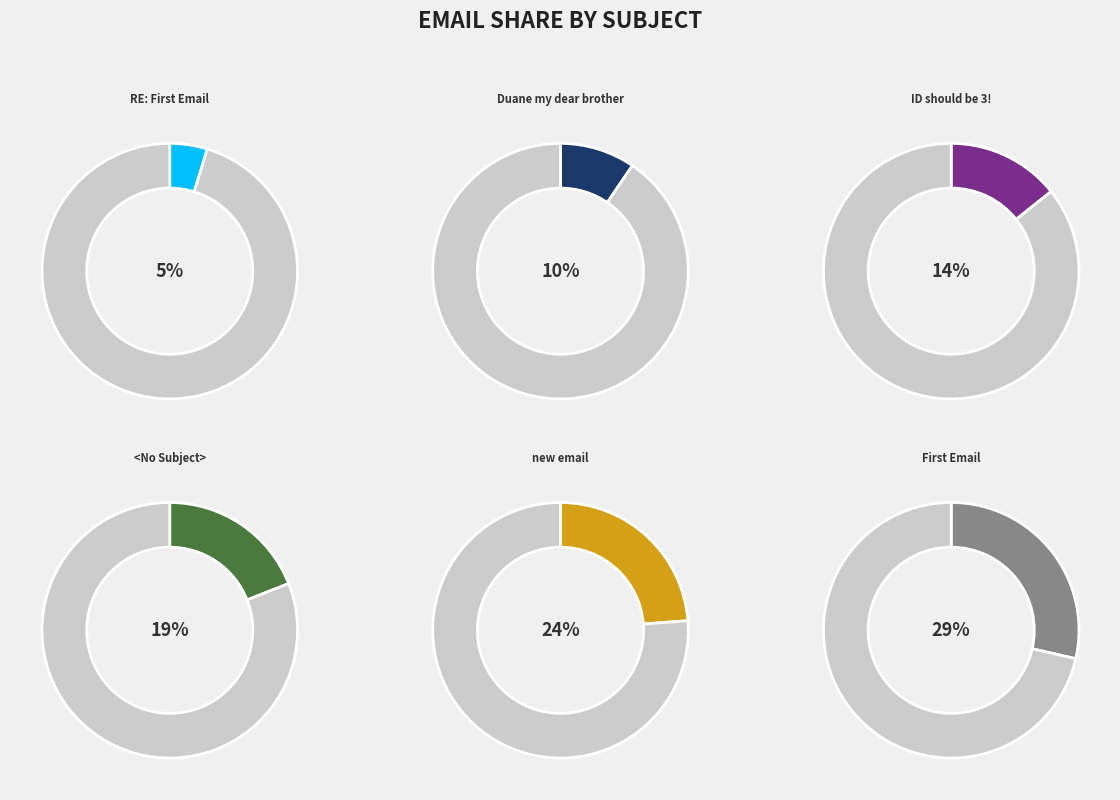

What percentage is the <No Subject> slice, to the nearest percent?

19%